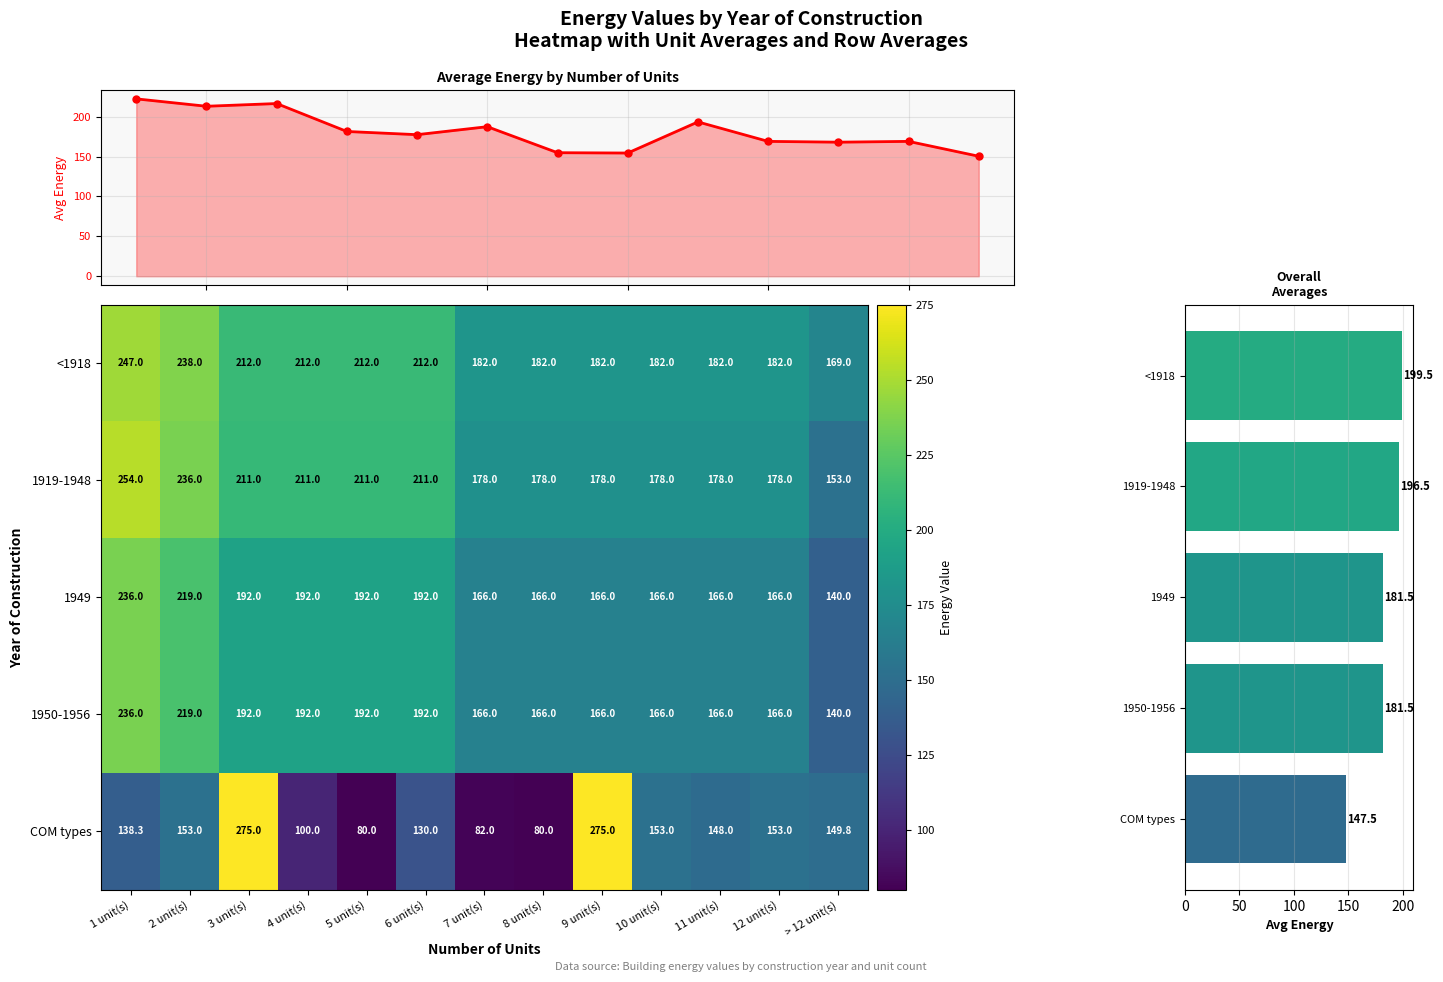

At which label is 1919-1948 closest to 203?

3 unit(s)